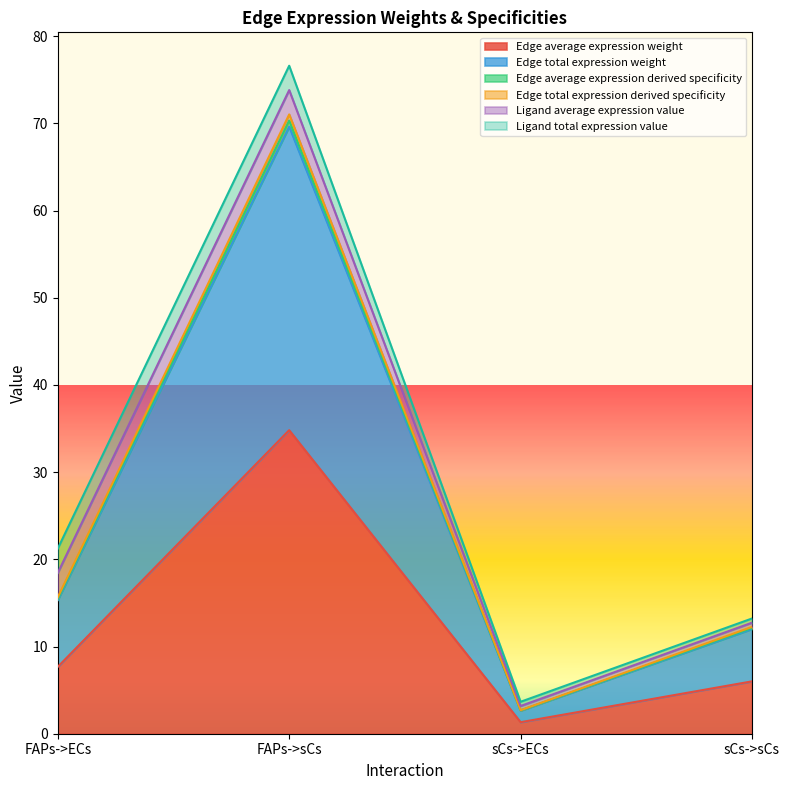

True or false: Edge total expression derived specificity and Edge total expression weight cross at least once.

False